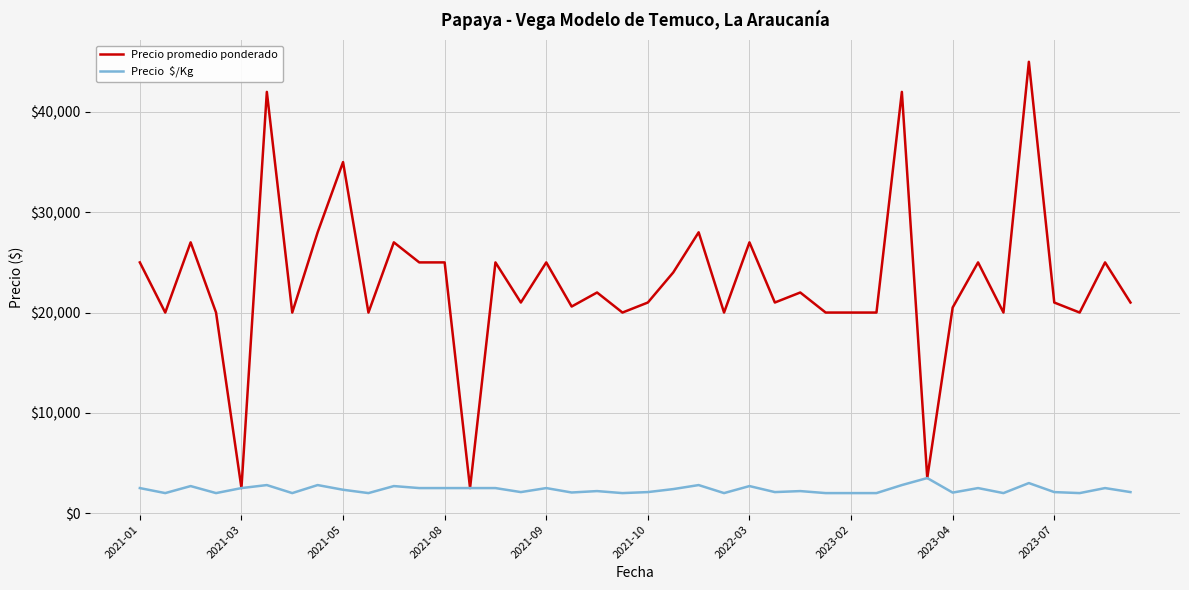

What is the smallest value displayed?

2000